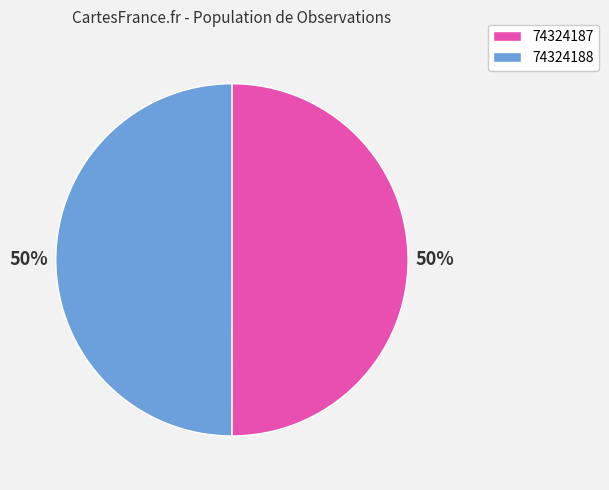

The 74324188 slice represents 39% of the pie. True or false?

False